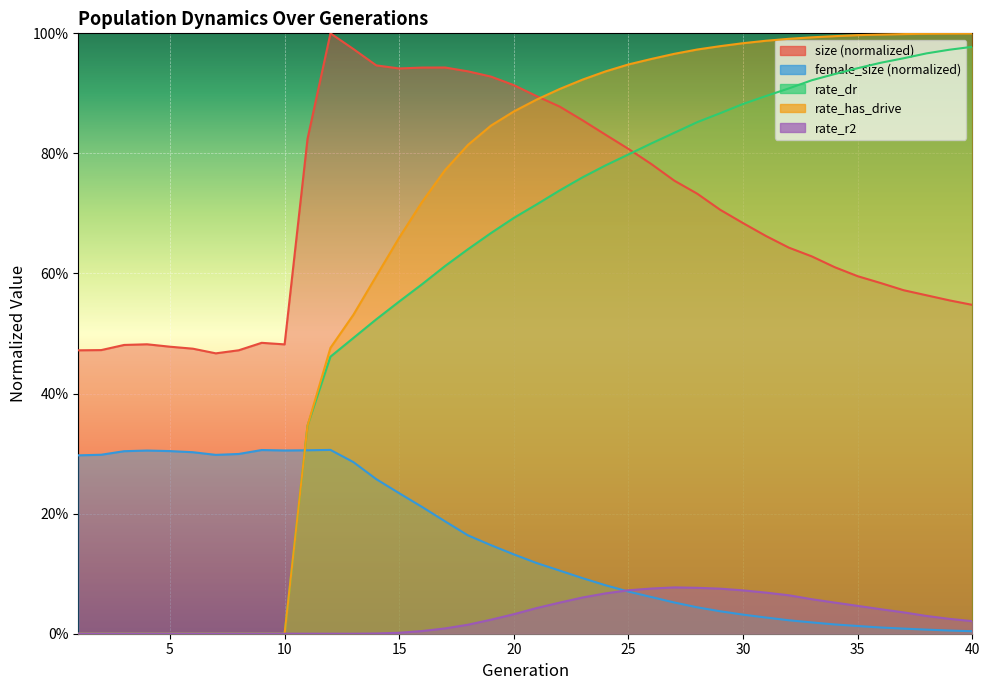

True or false: rate_has_drive and size intersect in this chart.

True